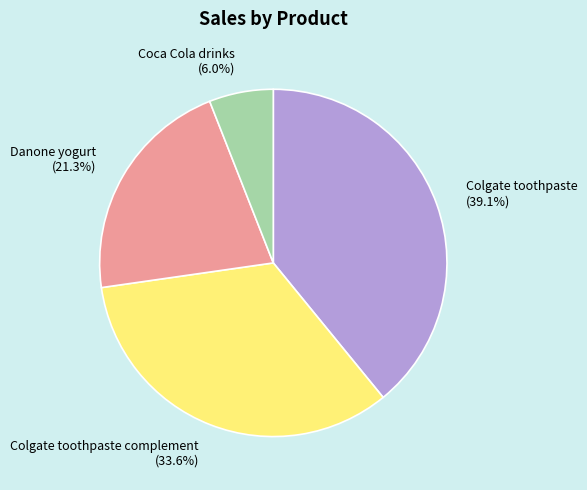

Approximately how many times larger is the value at Colgate toothpaste compared to Coca Cola drinks?

6.5